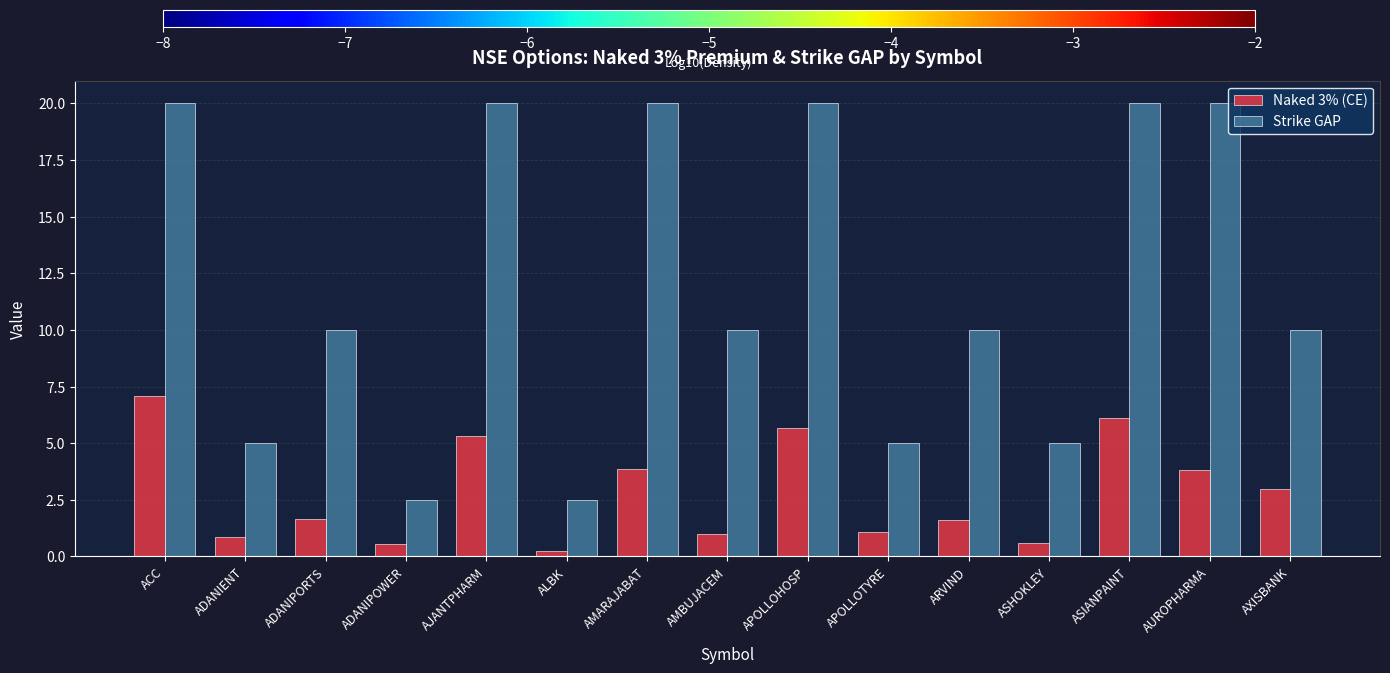

How many groups of bars are there?

15